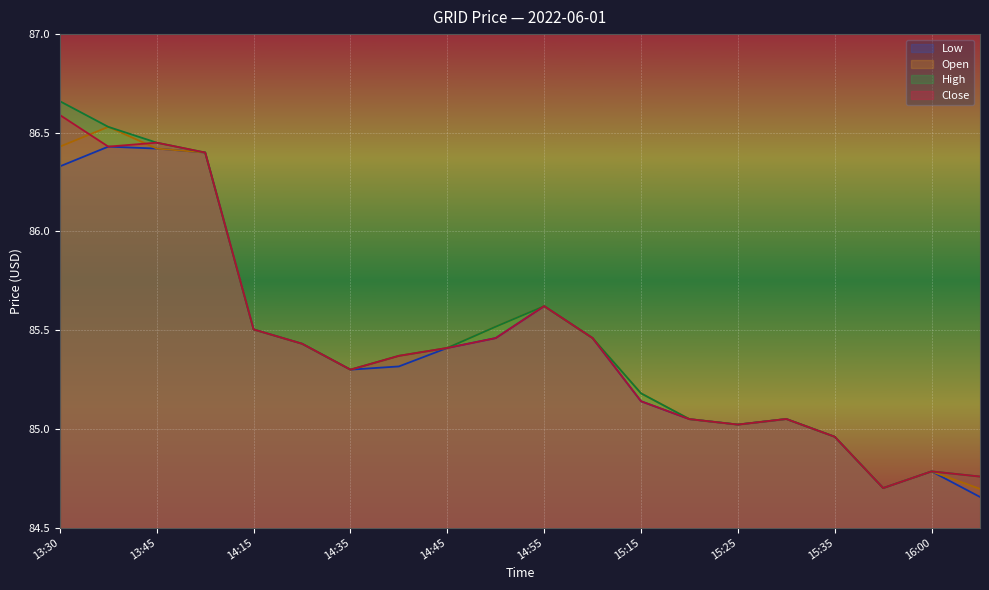

Is it true that open equals 17.8 at 16:05?

False